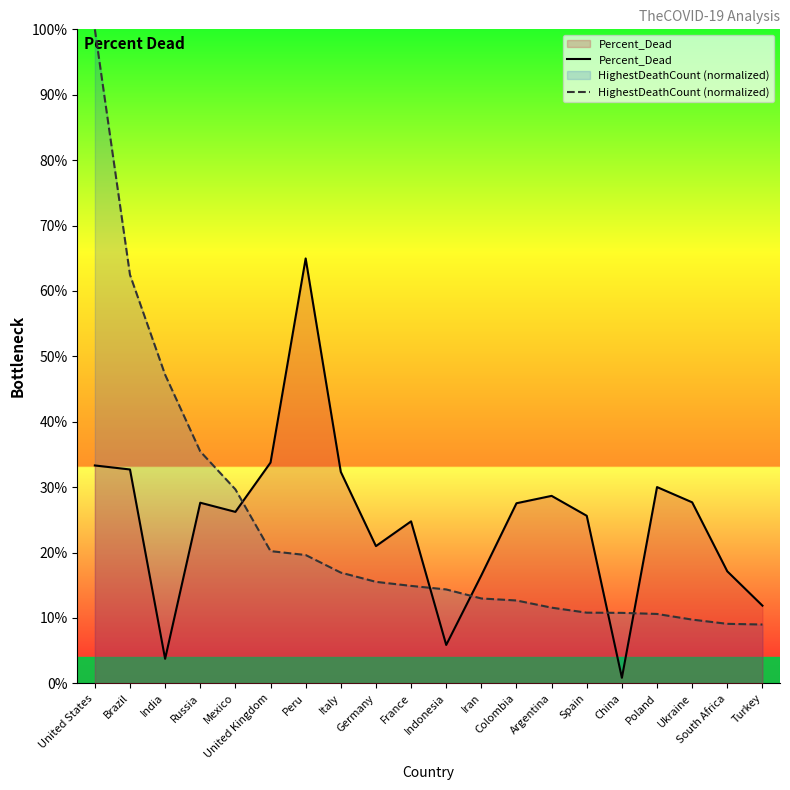

Between Peru and Ukraine, which is larger?

Peru